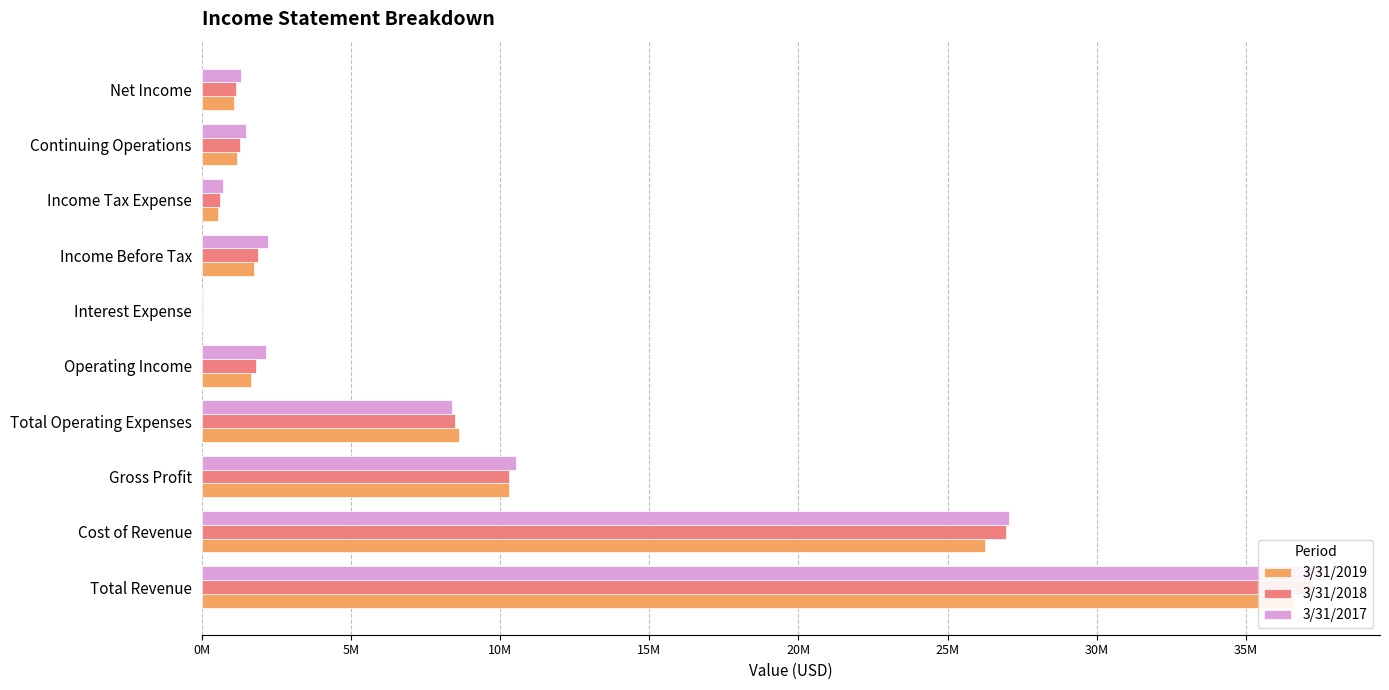

The 3/31/2019 series shows 43323150 at Cost of Revenue. True or false?

False